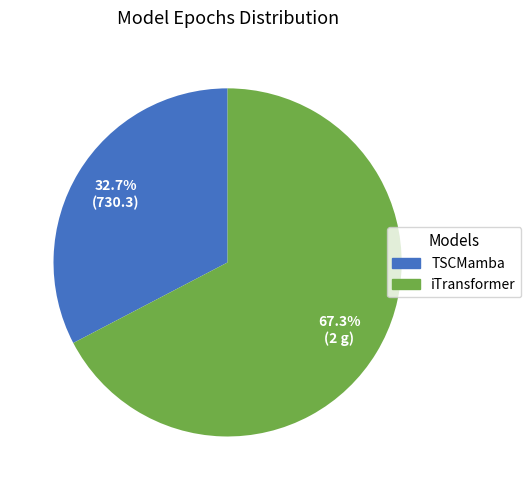

Does TSCMamba account for over 50% of the chart?

No